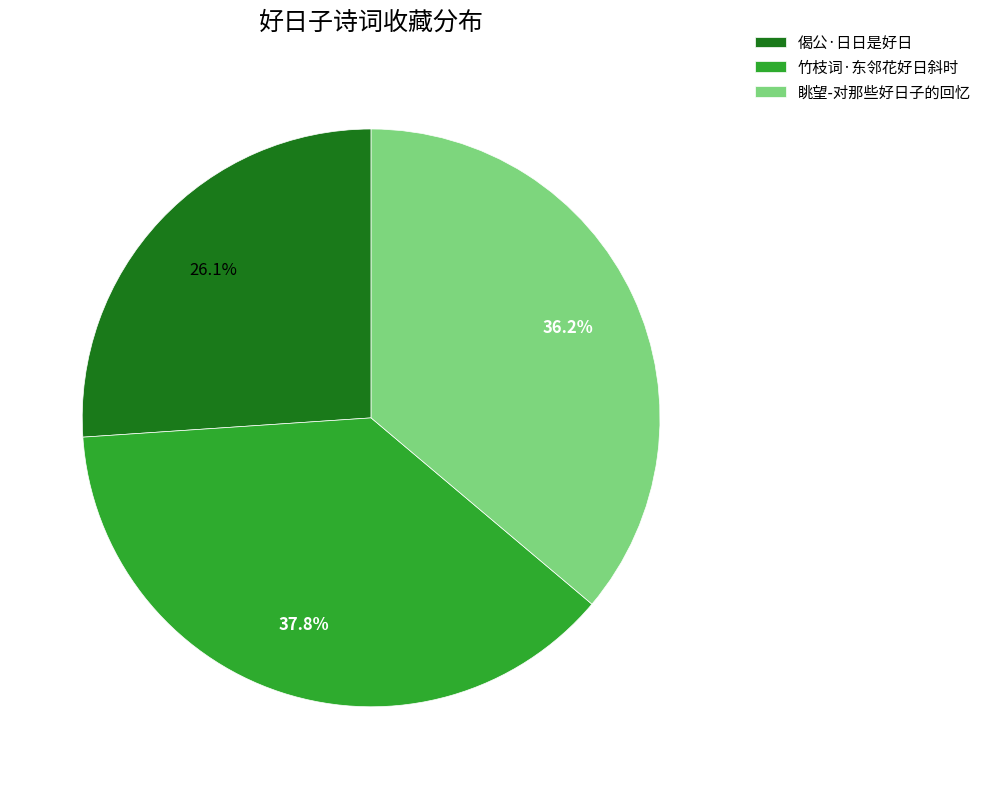

To the nearest percent, what portion does 眺望-对那些好日子的回忆 represent?

36%